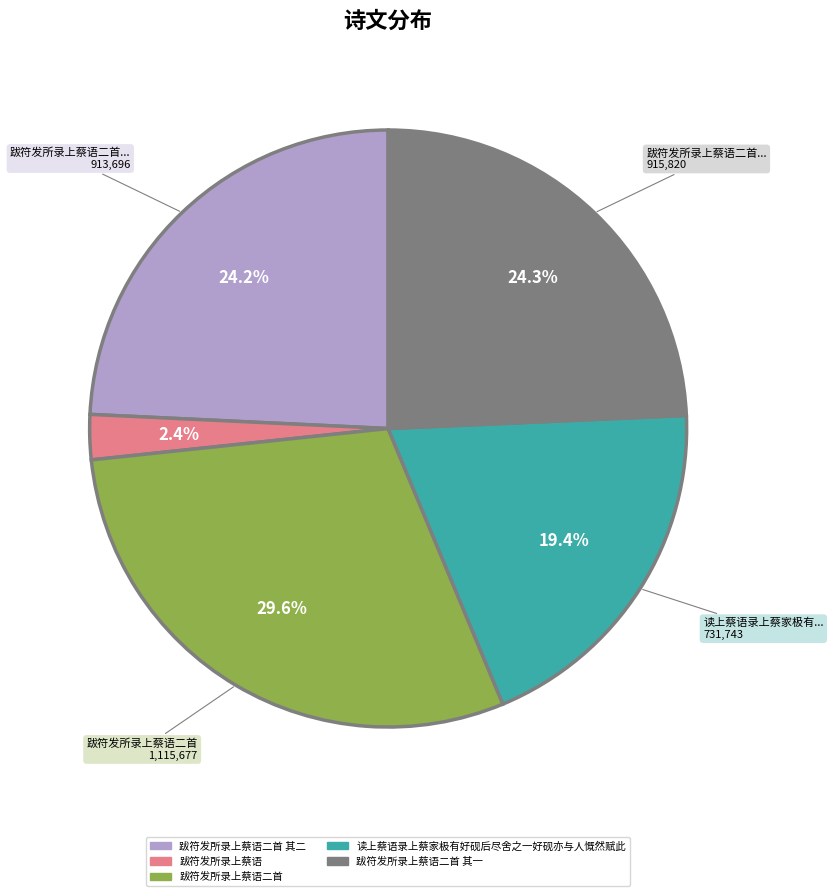

Is there any slice that represents more than half of the pie?

No